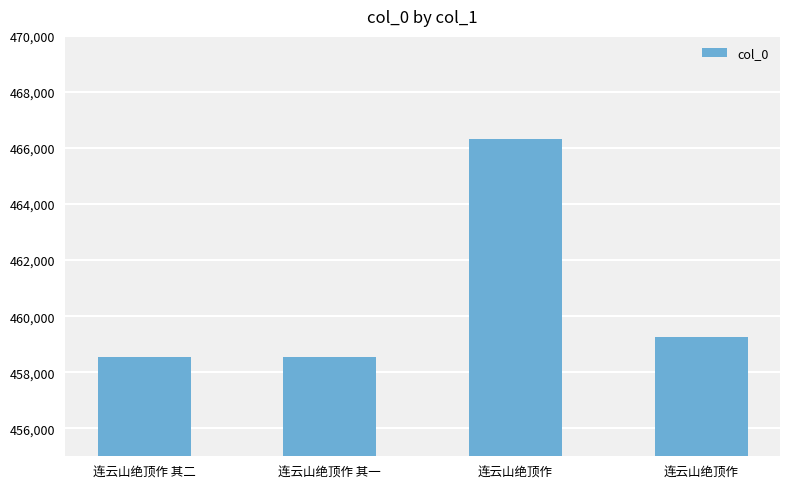

Does the chart contain stacked bars?

No